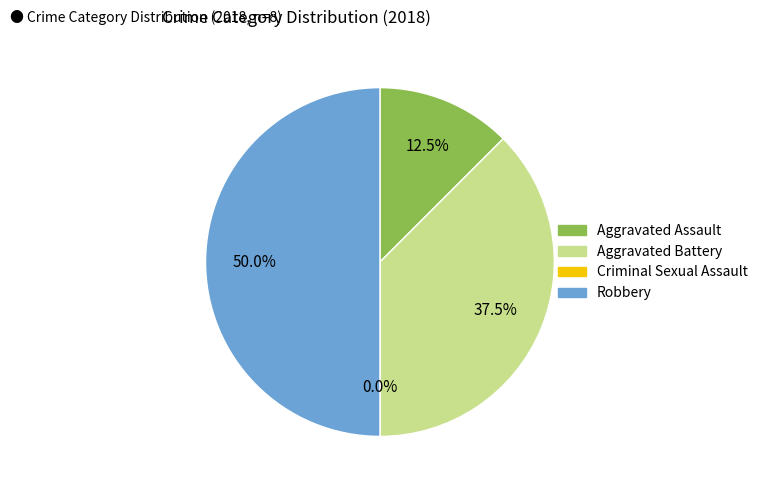

Between Robbery and Aggravated Assault, which is larger?

Robbery